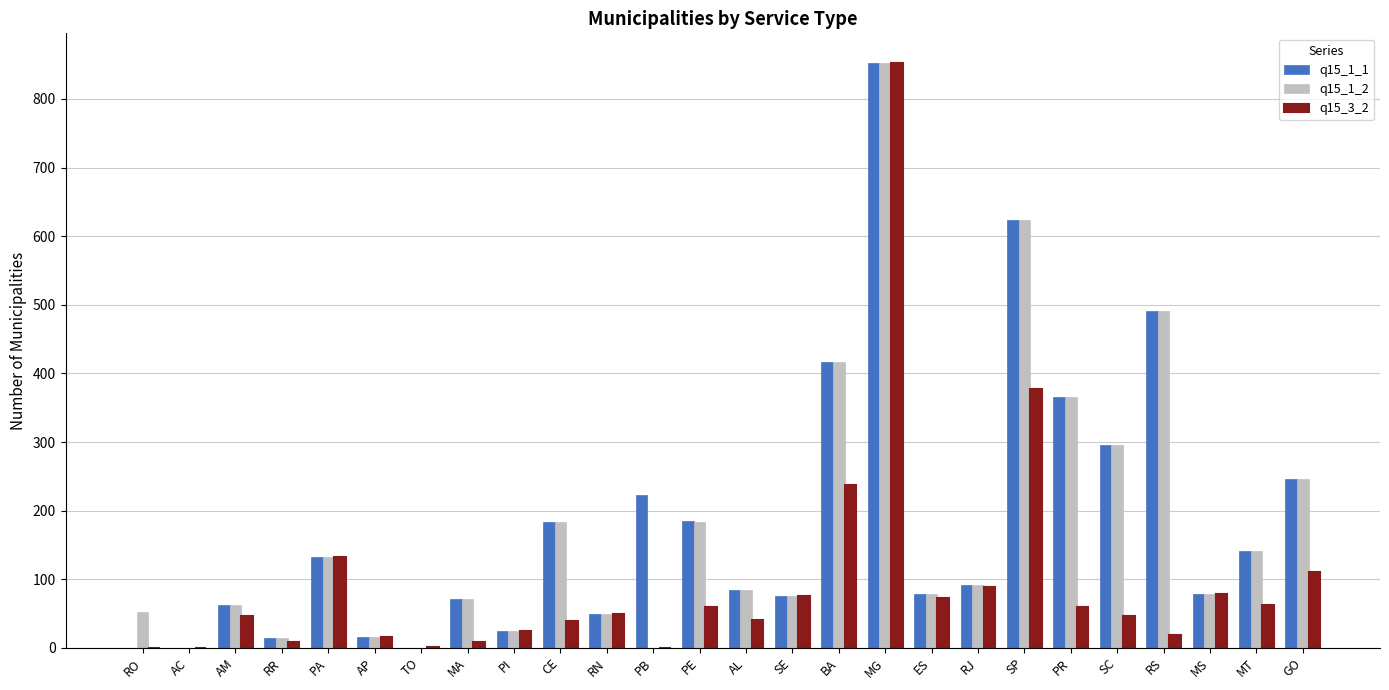

The value of q15_3_2 at SE is 75. True or false?

True